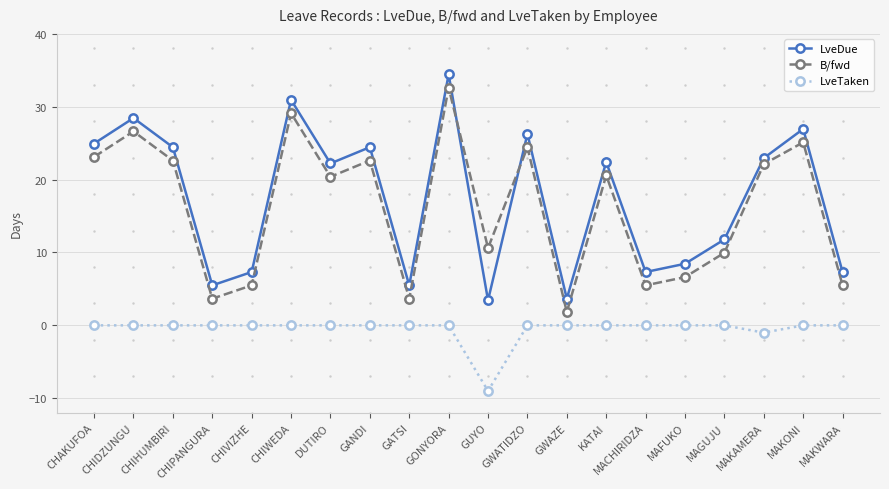

Is it true that LveTaken equals 0.0 at MACHIRIDZA?

True